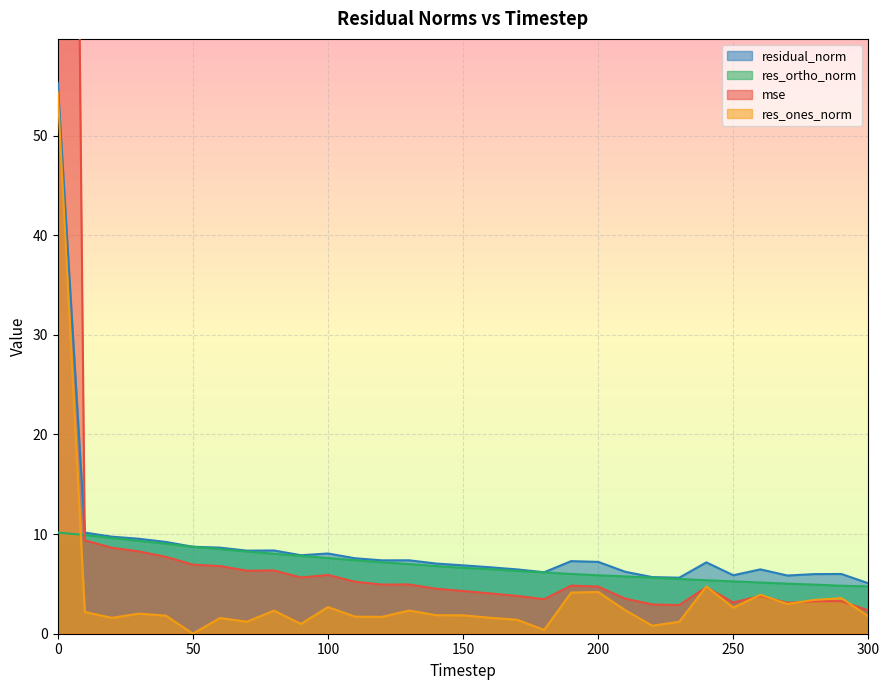

What is the spread (max minus min) of values at 250?

3.3